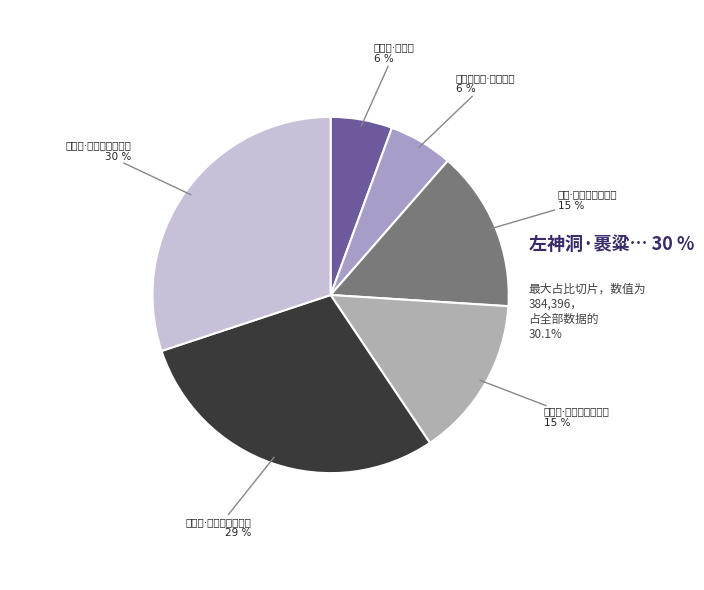

Count the number of slices in the pie.

6